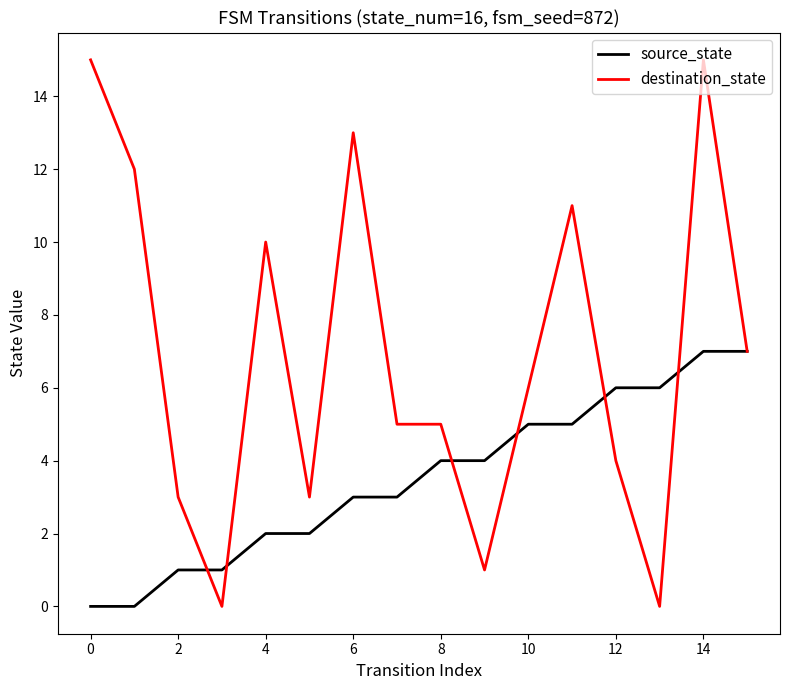

Which series has the largest total across all categories?

destination_state